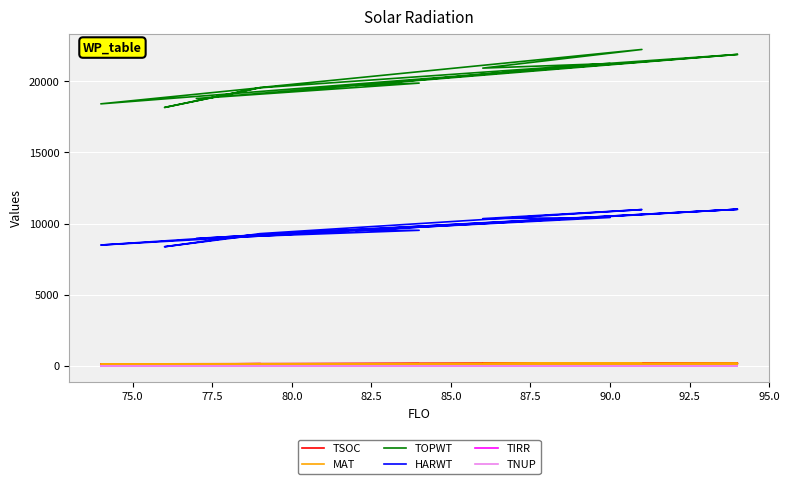

True or false: HARWT and MAT intersect in this chart.

False